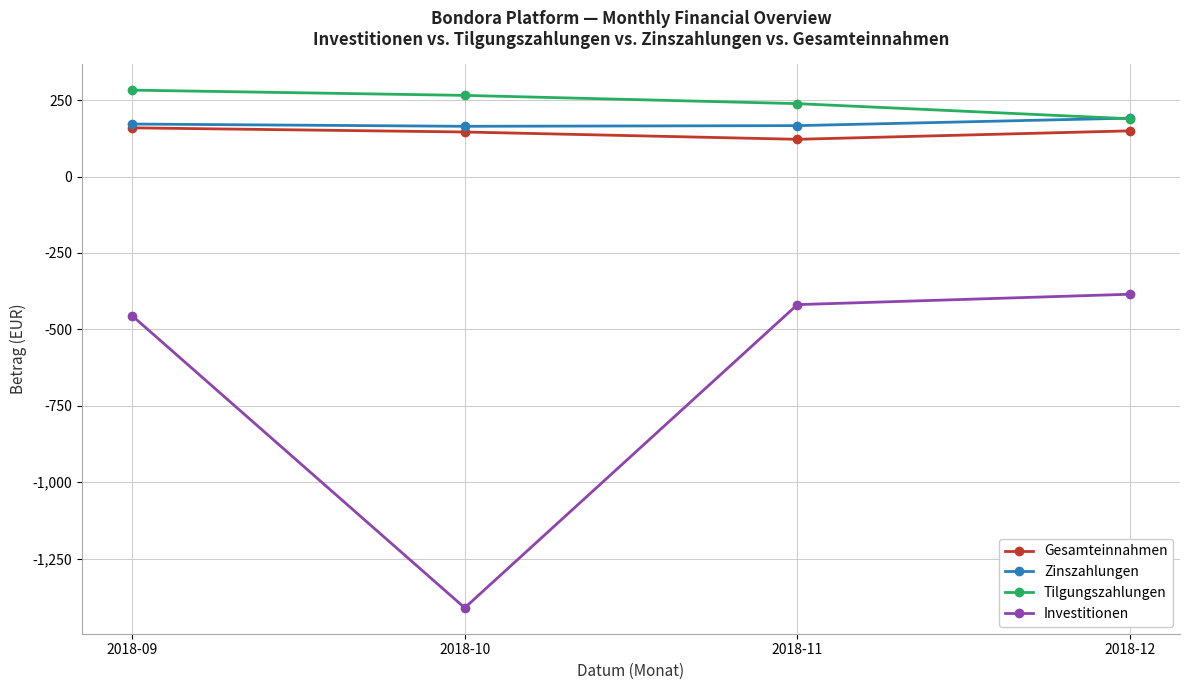

What are all the series names shown in the legend?

Gesamteinnahmen, Zinszahlungen, Tilgungszahlungen, Investitionen